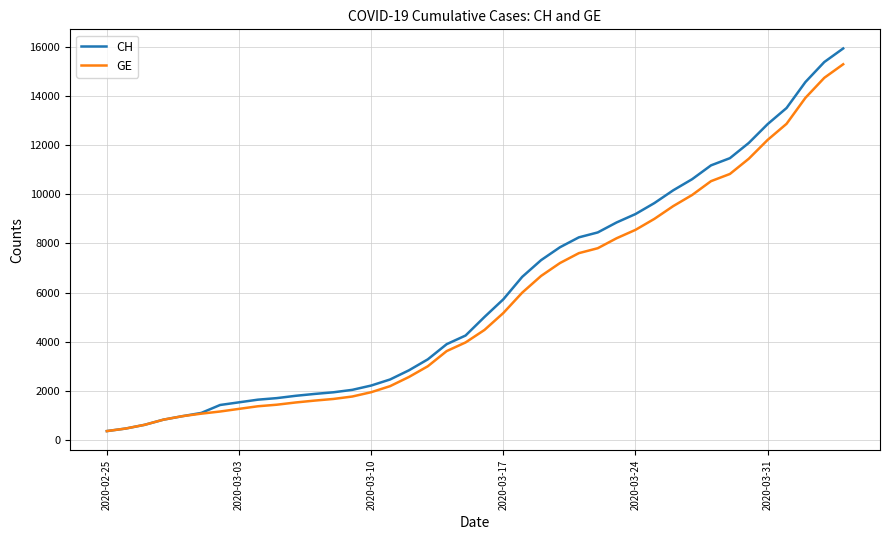

What is the minimum value for CH?

375